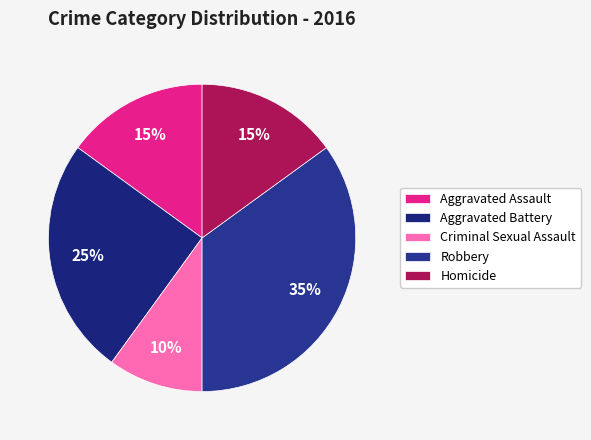

Is it true that Aggravated Assault is 15% of the pie?

True